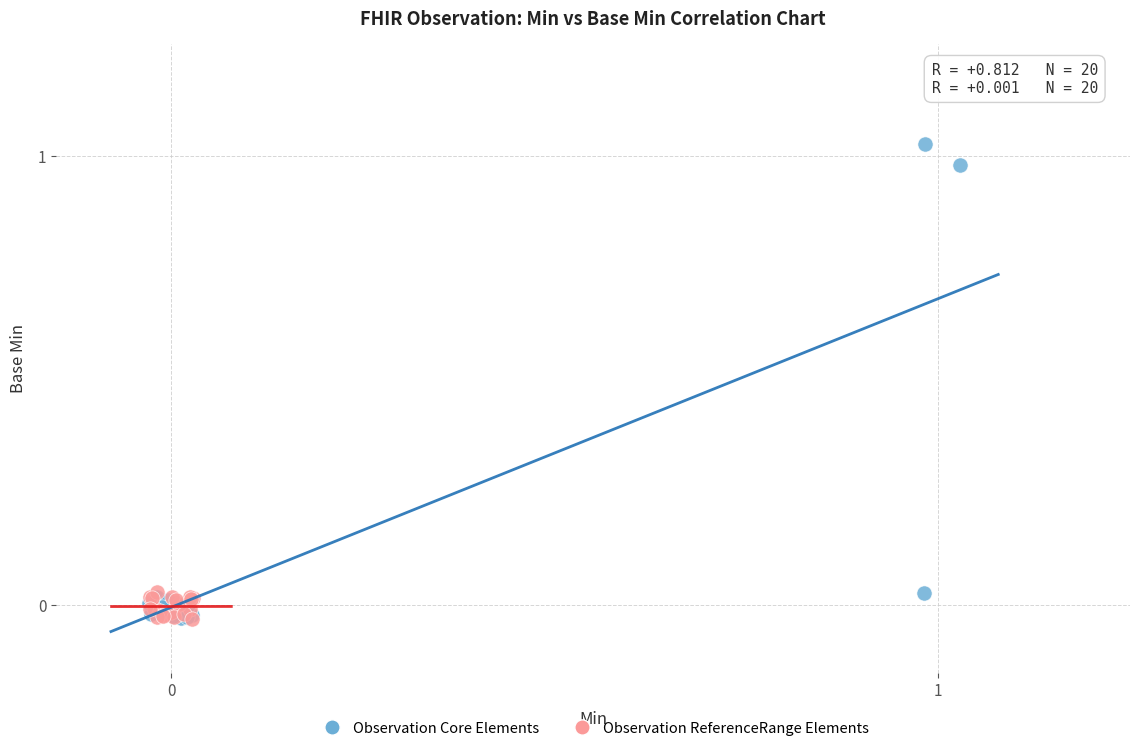

Which series has the widest spread of Y values?

Observation Core Elements